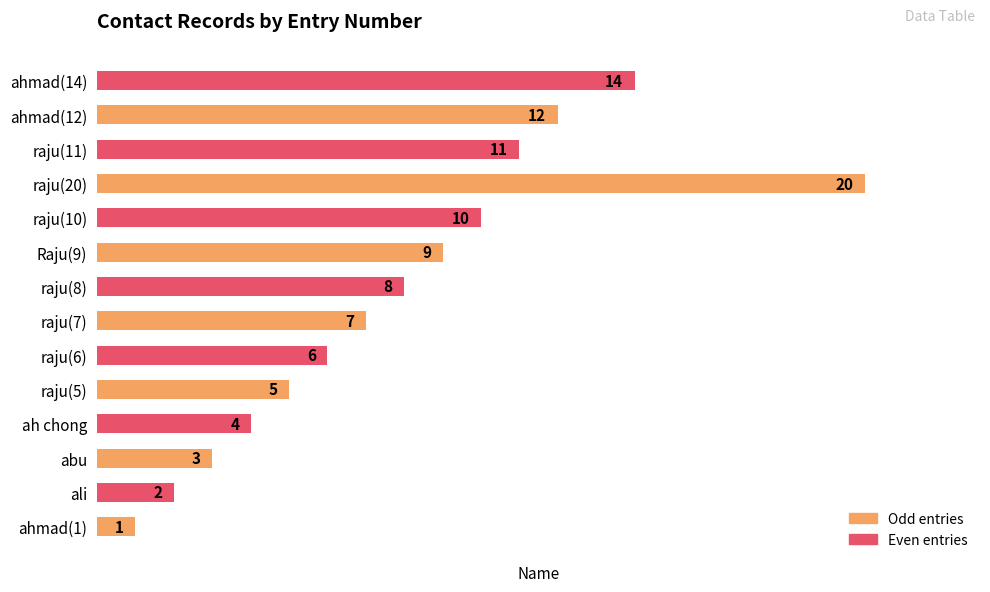

List the labels in order of value, largest first.

raju(20), ahmad(14), ahmad(12), raju(11), raju(10), Raju(9), raju(8), raju(7), raju(6), raju(5), ah chong, abu, ali, ahmad(1)